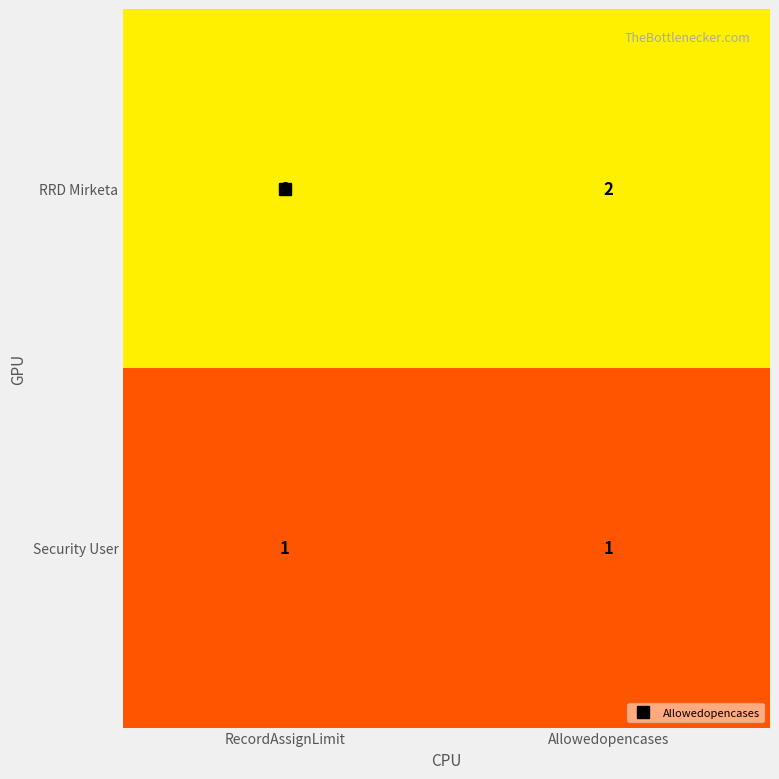

The value of Security User at Allowedopencases is 2. True or false?

False